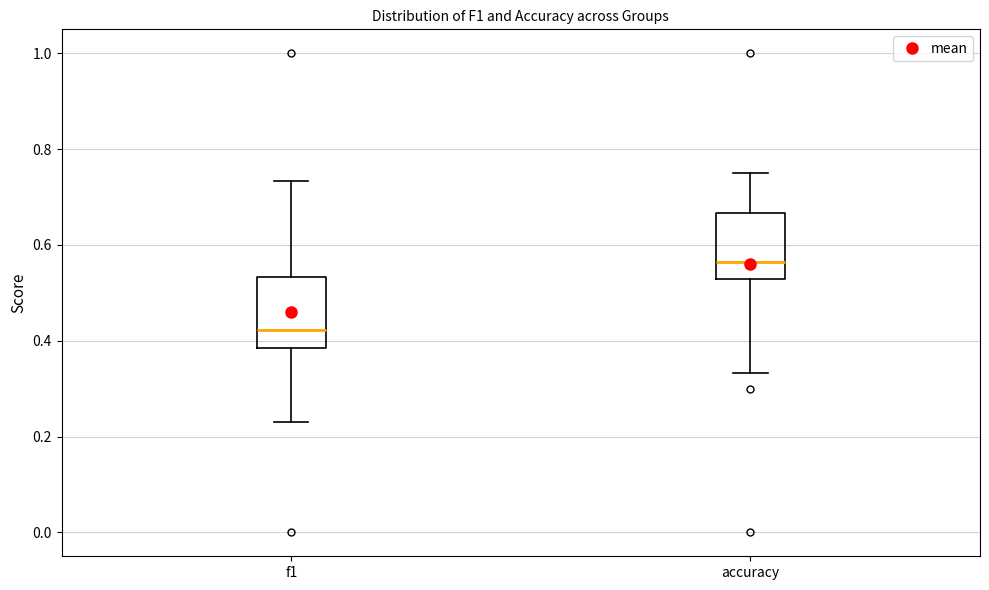

Reading left to right, transcribe this box plot: for each box, give where its median line is, the range the box spans, and where its two whiskers end, as read against the y-axis. The values are not printed on the chart, so give them approximately, as read against the axis.

f1: median 0.42, box 0.38 to 0.54, whiskers 0.24 to 0.74
accuracy: median 0.56, box 0.52 to 0.66, whiskers 0.34 to 0.76